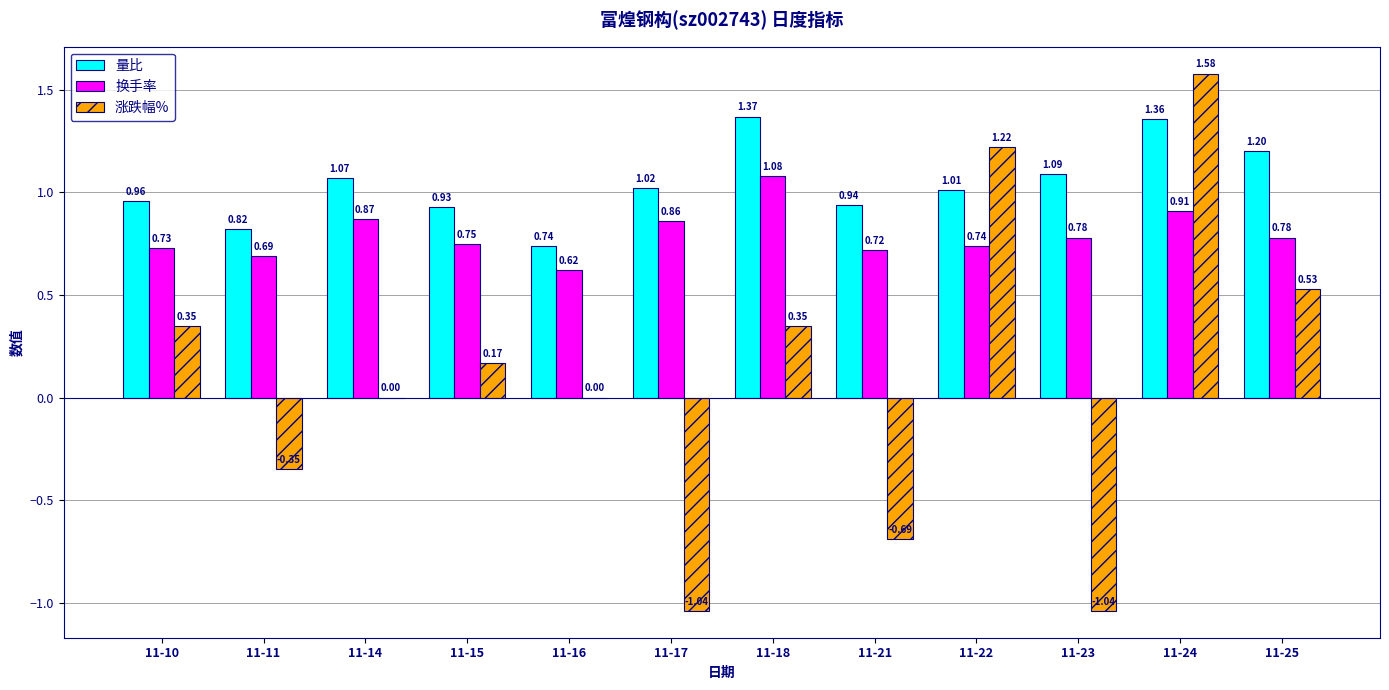

What is the sum of the 量比 values at 11-21 and 11-18?

2.3